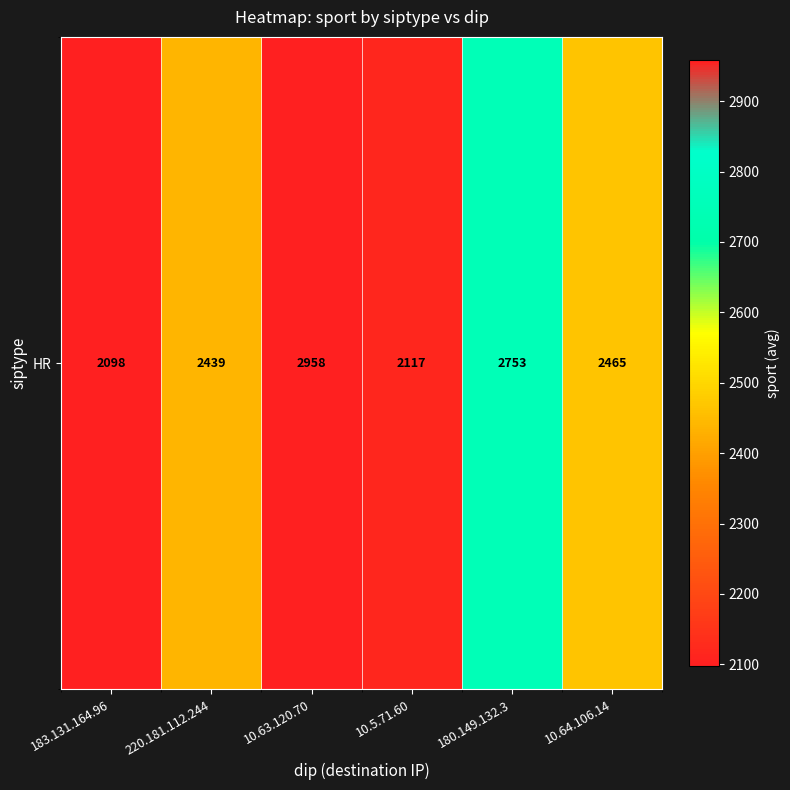

Rank the categories by value from highest to lowest.

10.63.120.70, 180.149.132.3, 10.64.106.14, 220.181.112.244, 10.5.71.60, 183.131.164.96